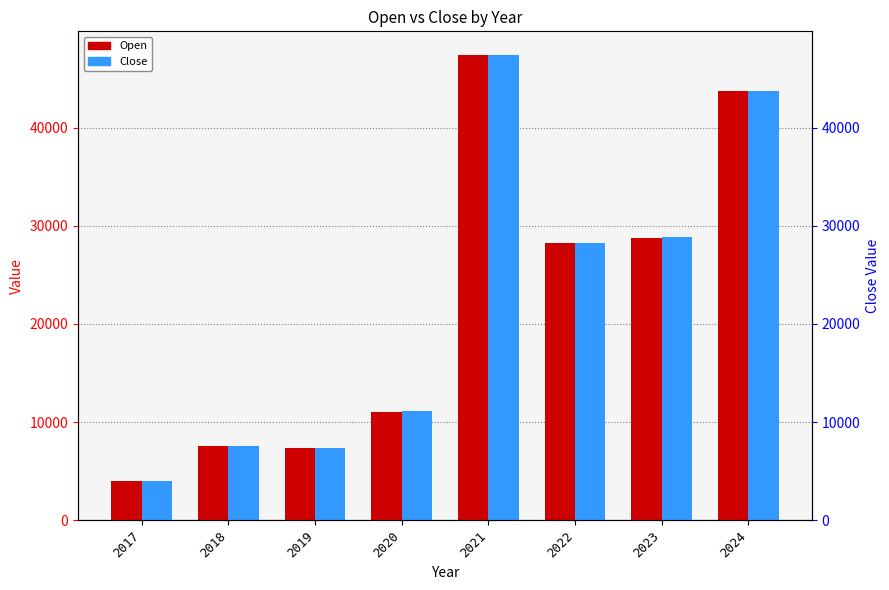

What is the smallest value displayed?

3970.6